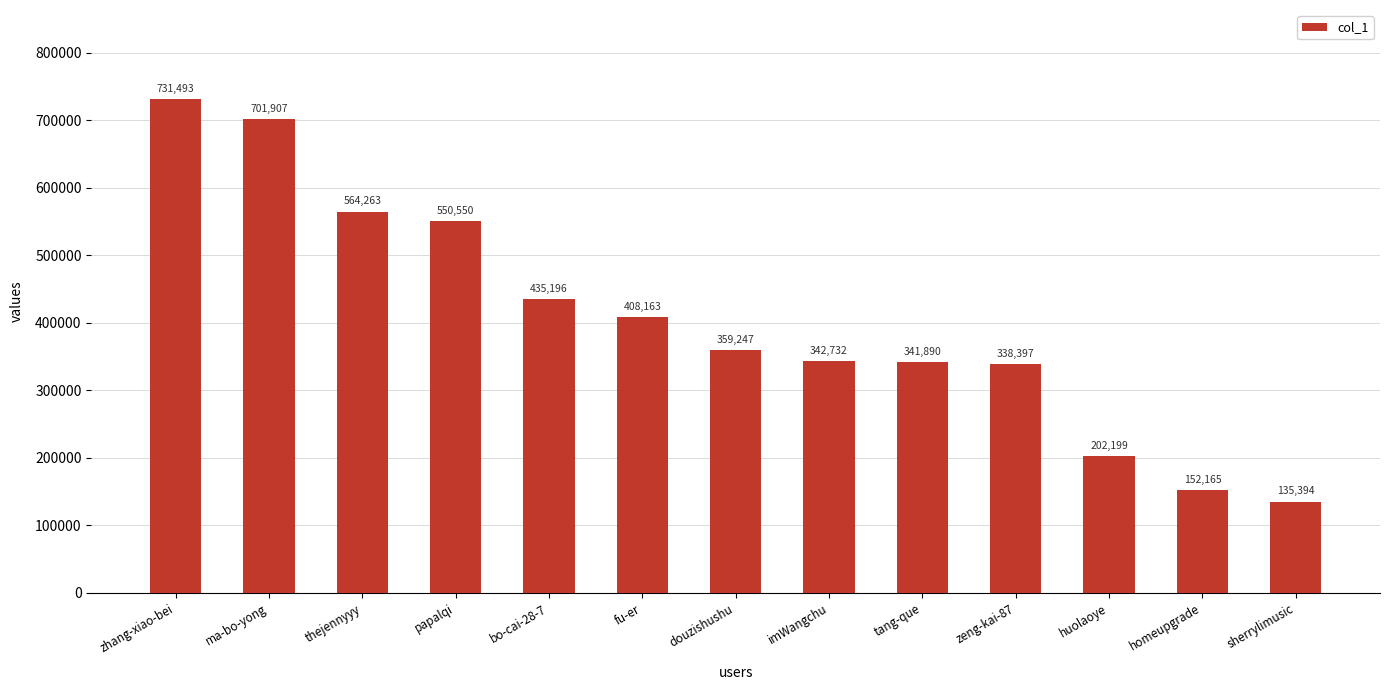

Which has a higher value, papalqi or fu-er?

papalqi